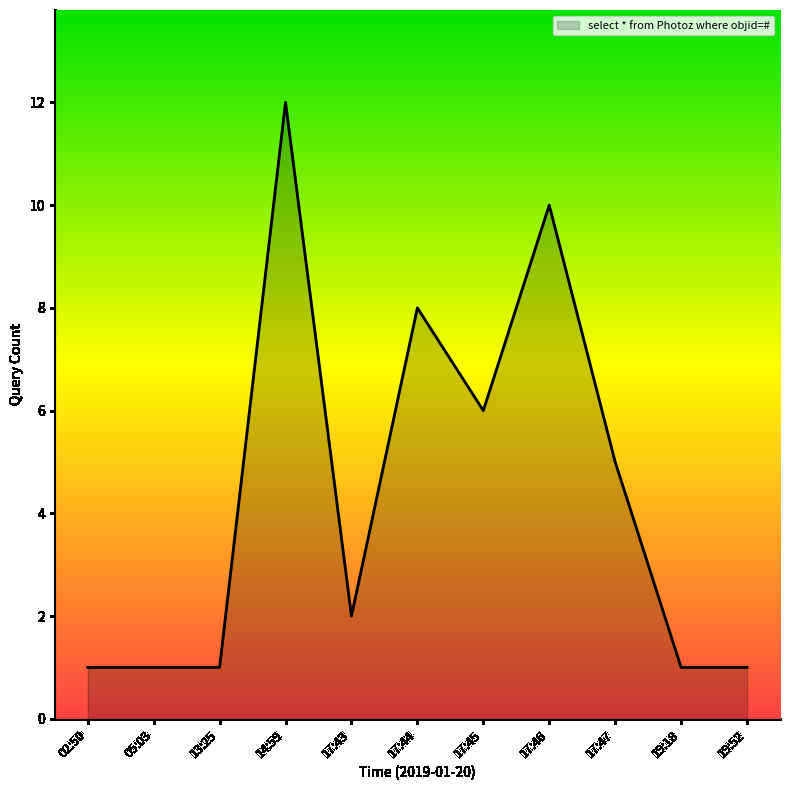

What position from the left is 17:47?

9